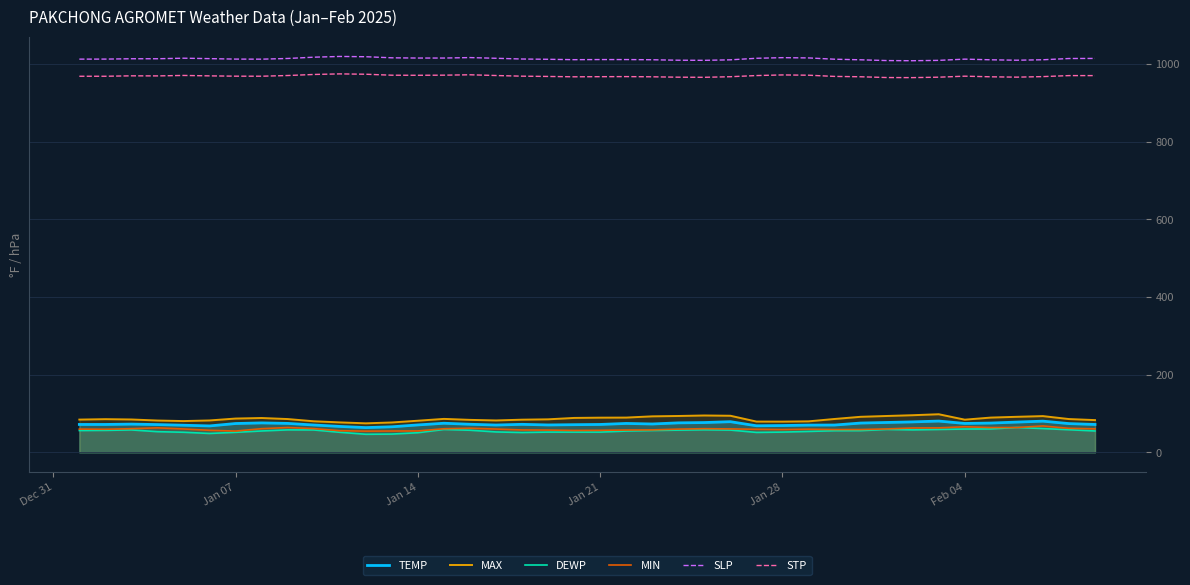

How many series are shown in this chart?

6